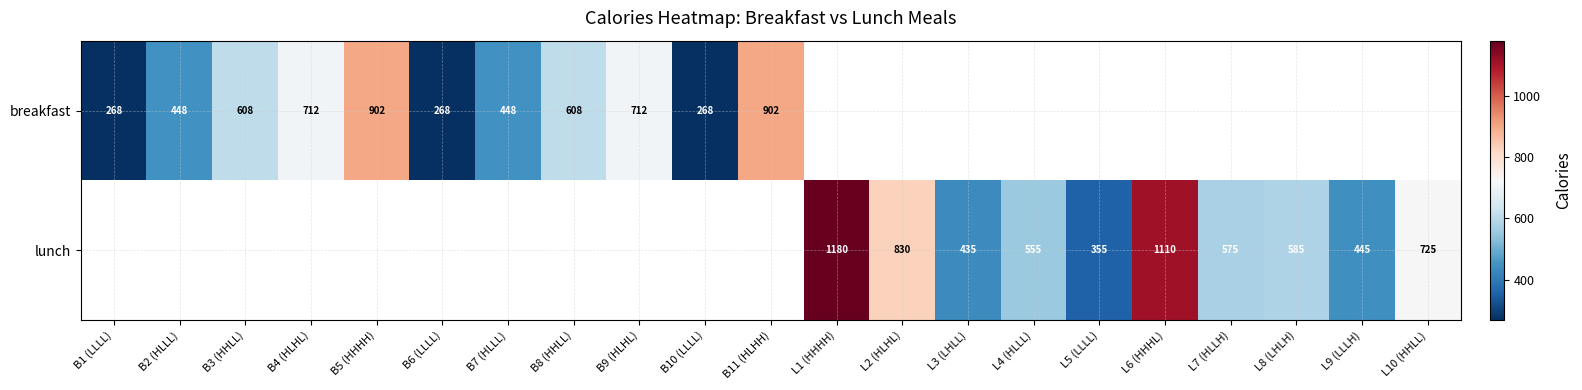

The value of lunch at L2 (HLHL) is 830. True or false?

True